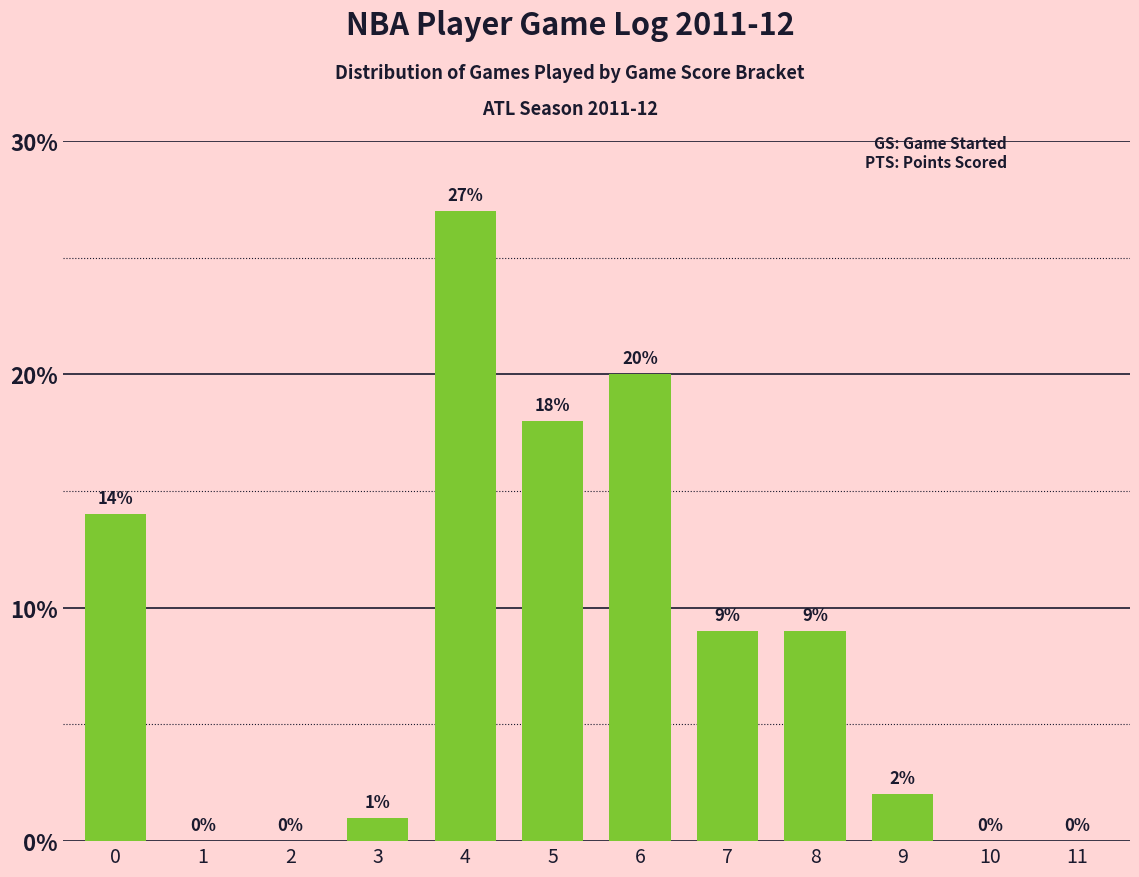

True or false: the data shows 17 at 2.

False